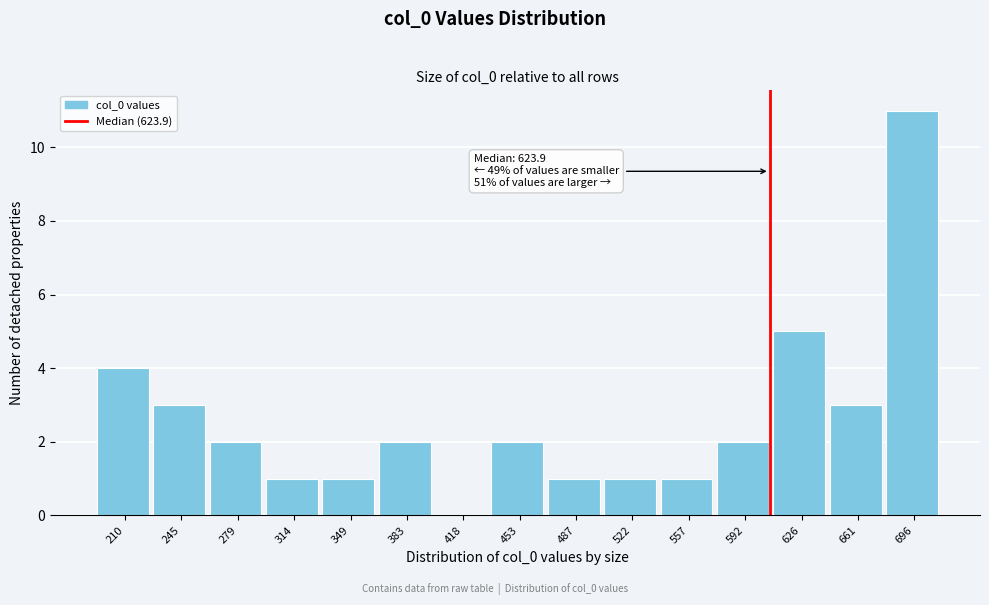

Reading left to right, what are all the values shown in this chart?

210=4	245=3	279=2	314=1	349=1	383=2	418=0	453=2	487=1	522=1	557=1	592=2	626=5	661=3	696=11